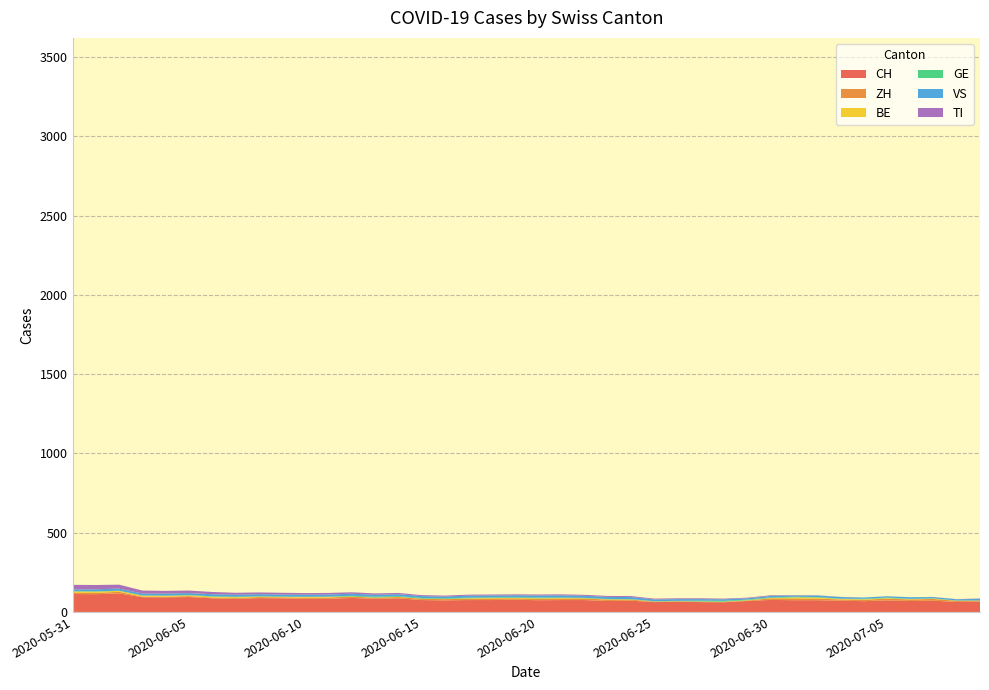

Reading right to left, list all the values displayed in this chart.

CH: 65	63	71	69	73	68	71	74	74	76	69	61	62	65	62	71	69	75	75	74	77	75	75	73	75	86	83	88	83	83	86	87	83	86	94	92	93	117	112	113
ZH: 7	7	11	10	11	9	8	10	11	10	3	3	3	2	3	7	9	10	10	9	9	10	8	8	8	8	7	9	8	7	6	7	5	5	6	4	4	10	8	8
BE: 0	1	2	2	3	3	3	7	7	2	2	1	1	1	1	1	2	2	3	3	3	3	3	1	1	1	1	1	4	4	3	3	5	5	5	6	6	6	8	8
GE: 1	1	2	2	4	3	2	3	4	4	4	5	5	2	2	2	2	2	3	5	4	4	4	4	4	5	5	4	2	2	2	2	3	3	1	1	1	1	2	2
VS: 10	8	8	10	8	8	10	10	8	9	8	10	10	11	11	13	13	13	14	13	12	12	13	11	12	12	12	13	13	13	13	13	13	13	13	13	12	13	13	11
TI: 2	1	0	0	0	0	1	1	2	4	4	4	5	5	5	6	6	6	6	6	6	6	6	6	6	8	9	9	10	10	11	11	12	14	16	17	19	25	27	29